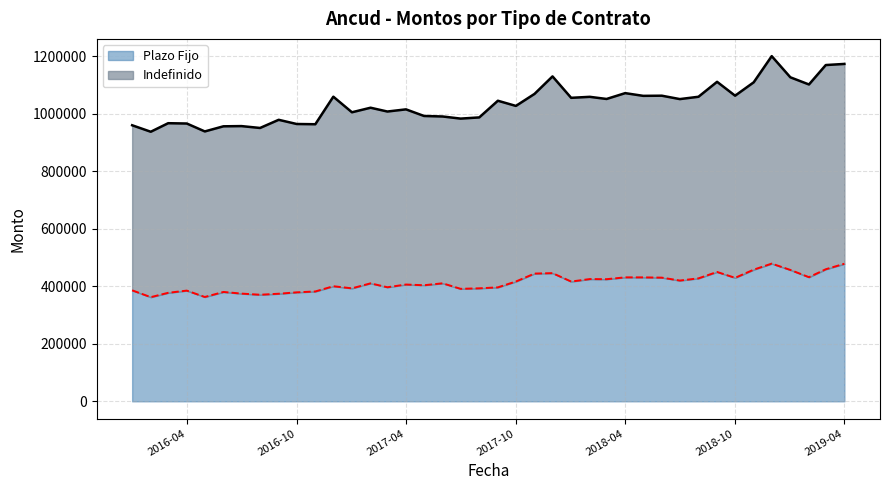

What is the difference between the maximum and minimum values in the Plazo Fijo series?

116704